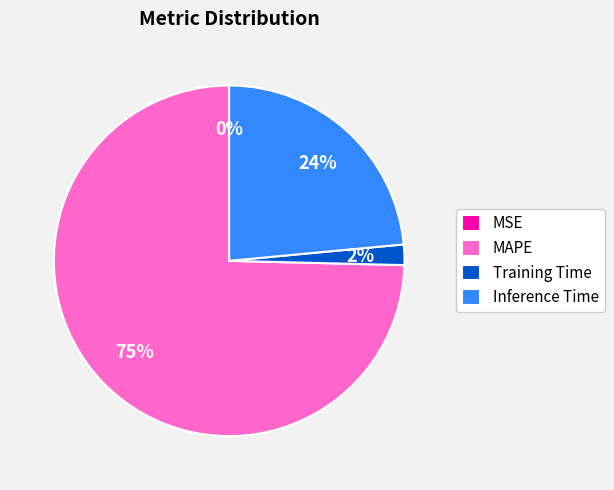

Between MAPE and Training Time, which is larger?

MAPE